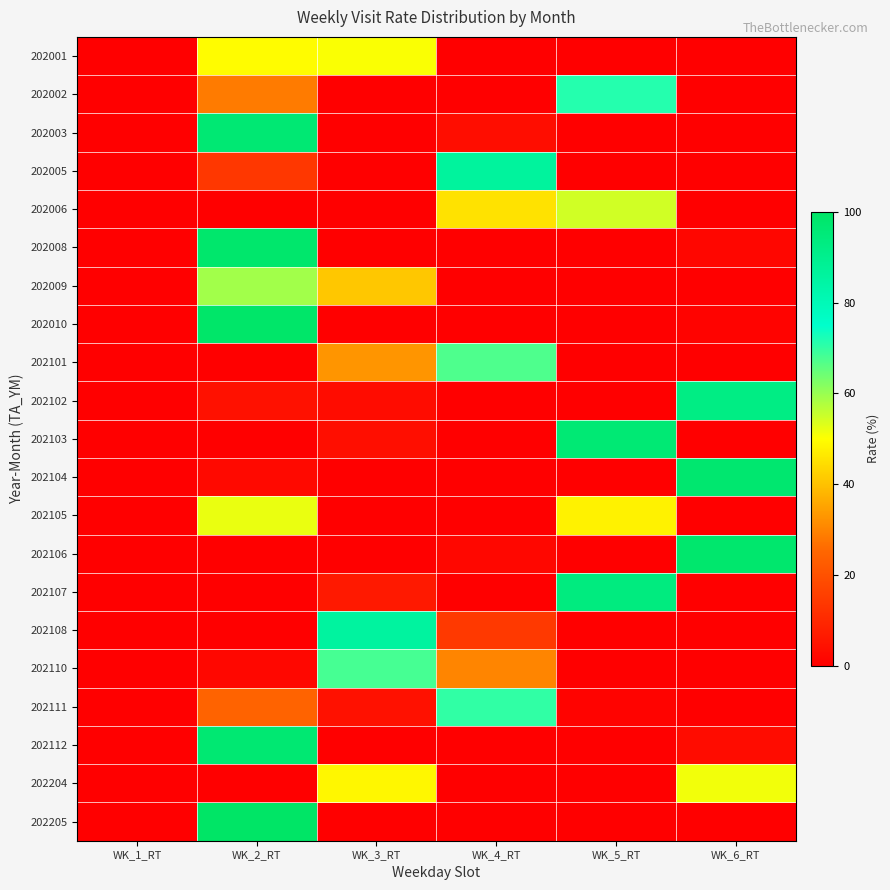

How many distinct data groups are displayed?

21